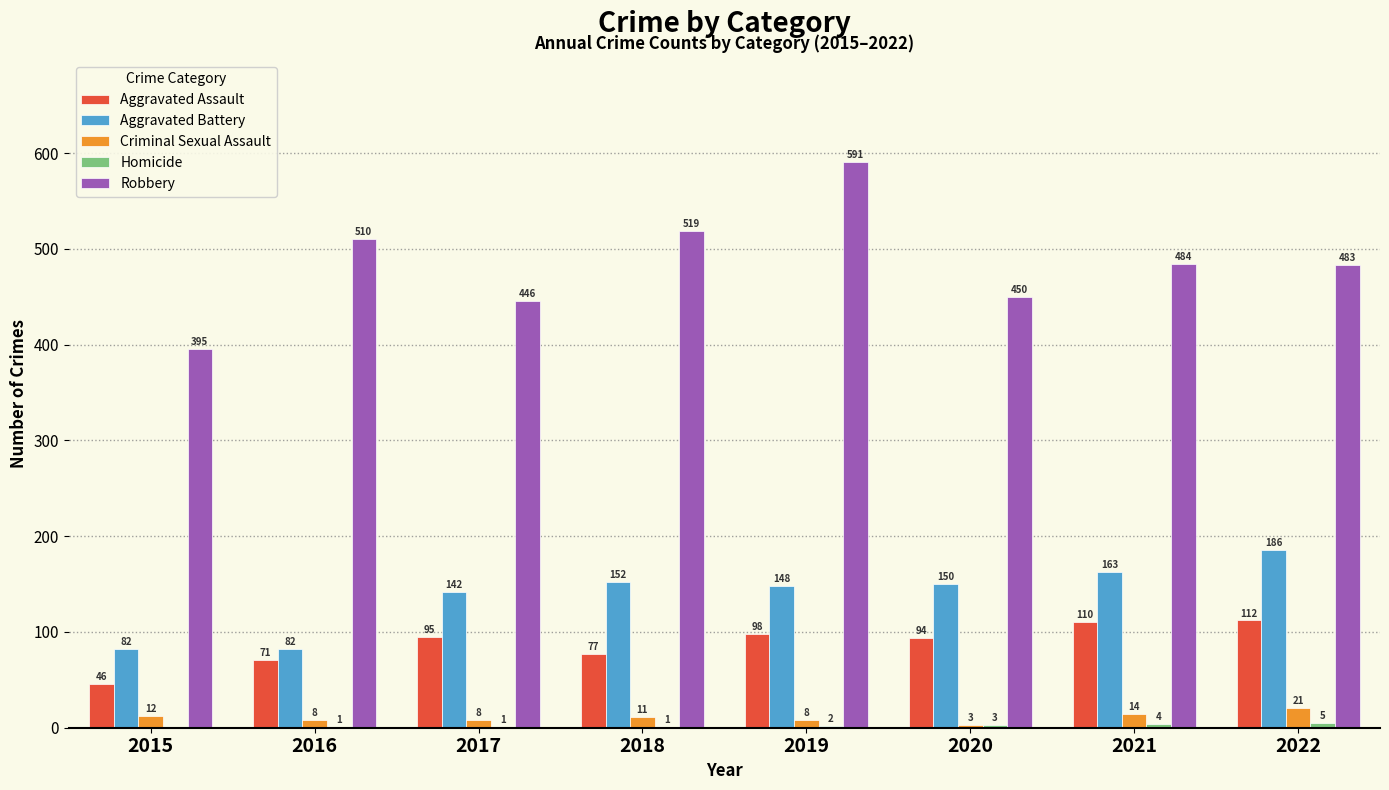

Count the Criminal Sexual Assault values in the range 8 to 14.

6